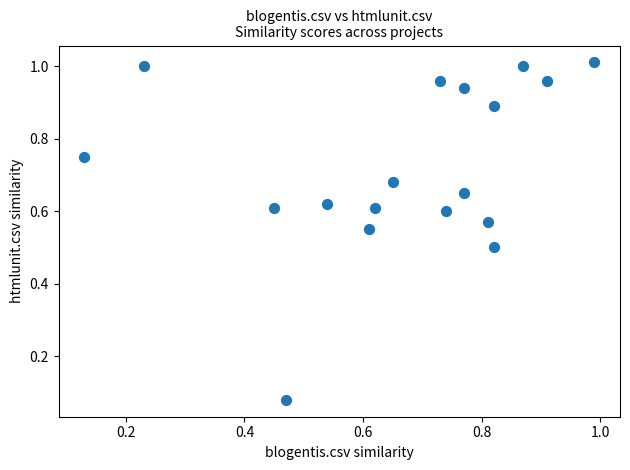

Count the number of points in this scatter plot.

18